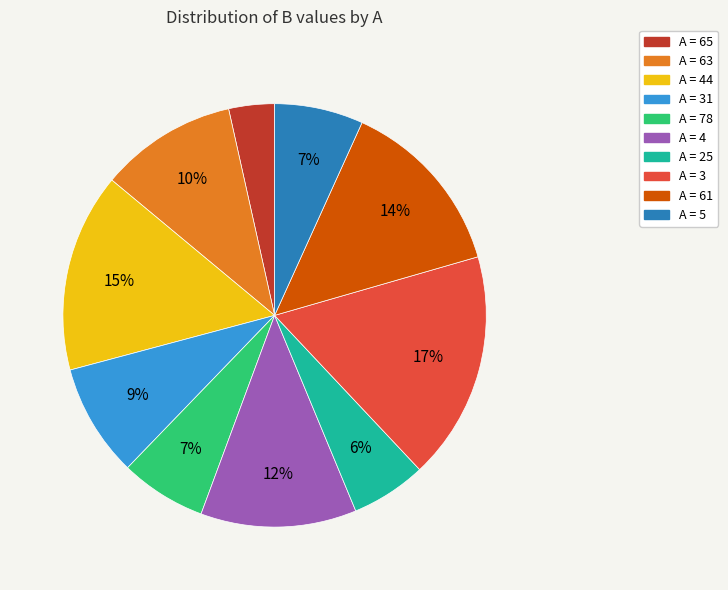

To the nearest percent, what is the difference between the largest and smallest slice percentages?

14%